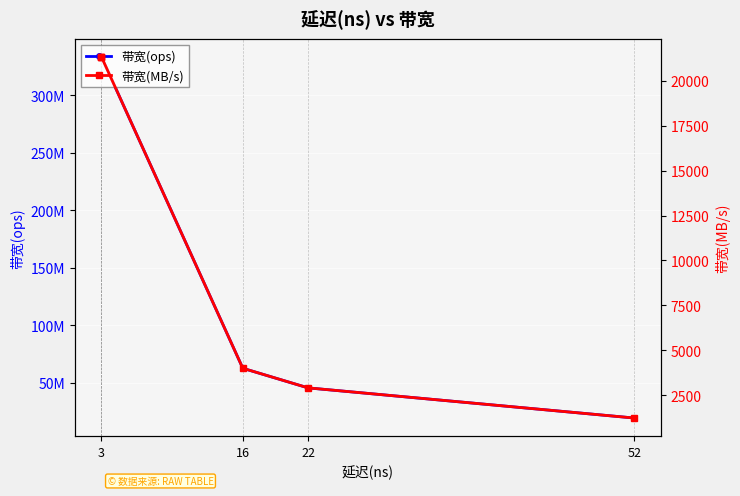

True or false: 带宽(MB/s) and 带宽(ops) intersect in this chart.

False